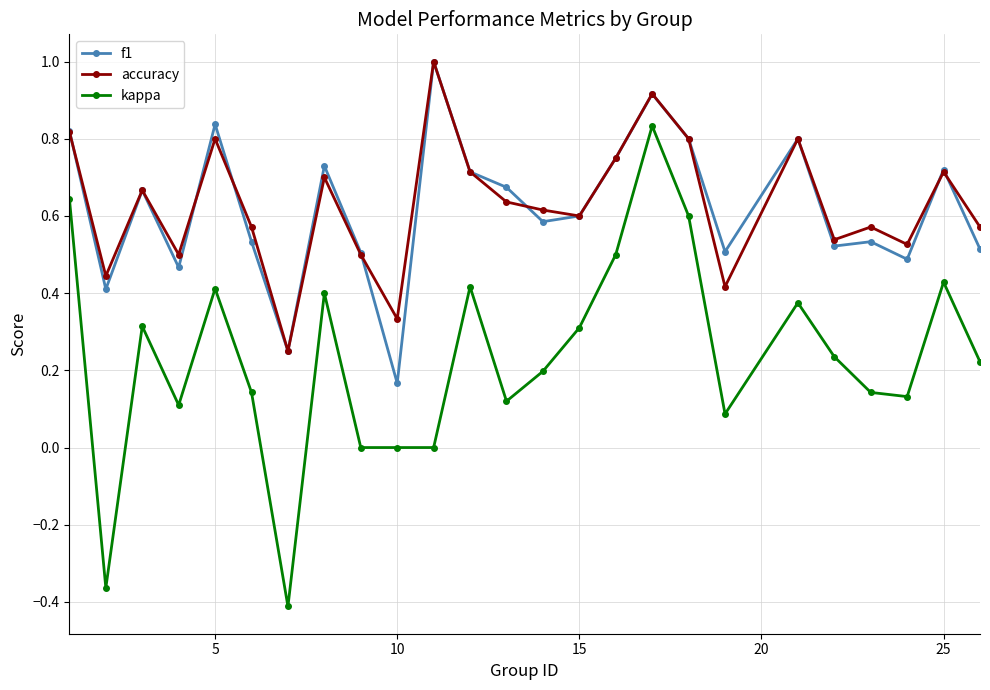

What is the maximum value shown in the chart?

1.0